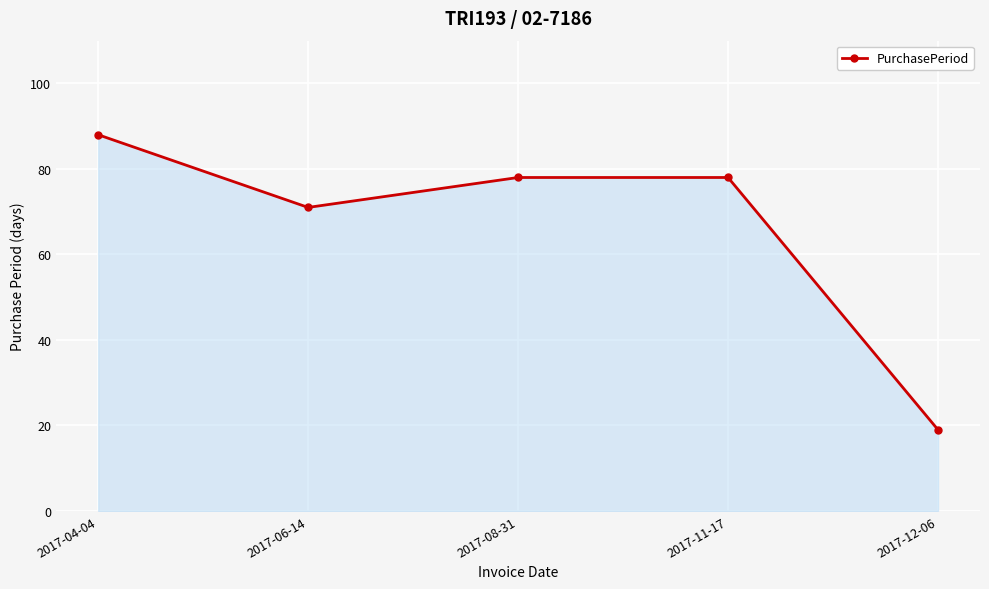

How many categories are shown in the chart?

5